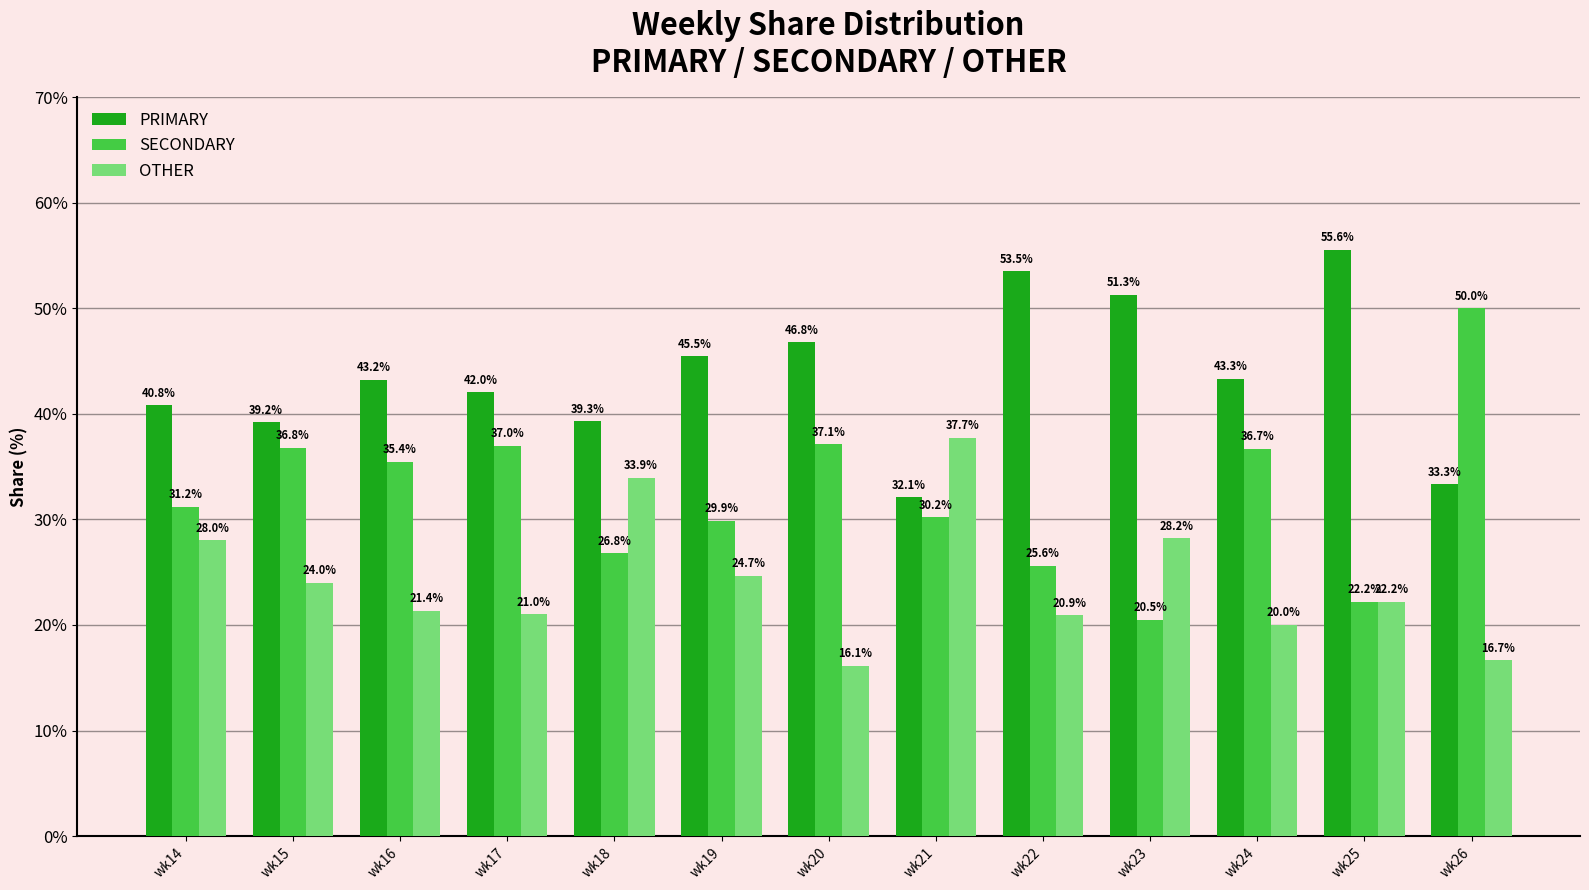

Does the chart contain any negative values?

No